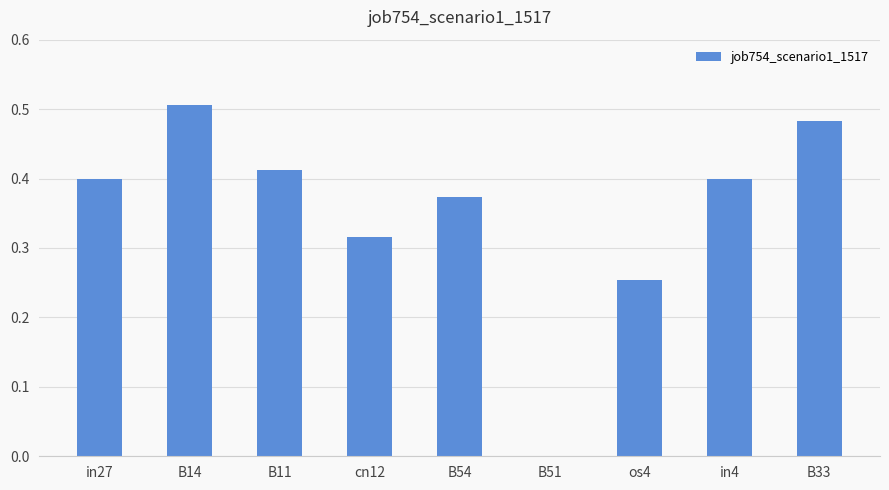

True or false: the data shows 0.2 at B11.

False